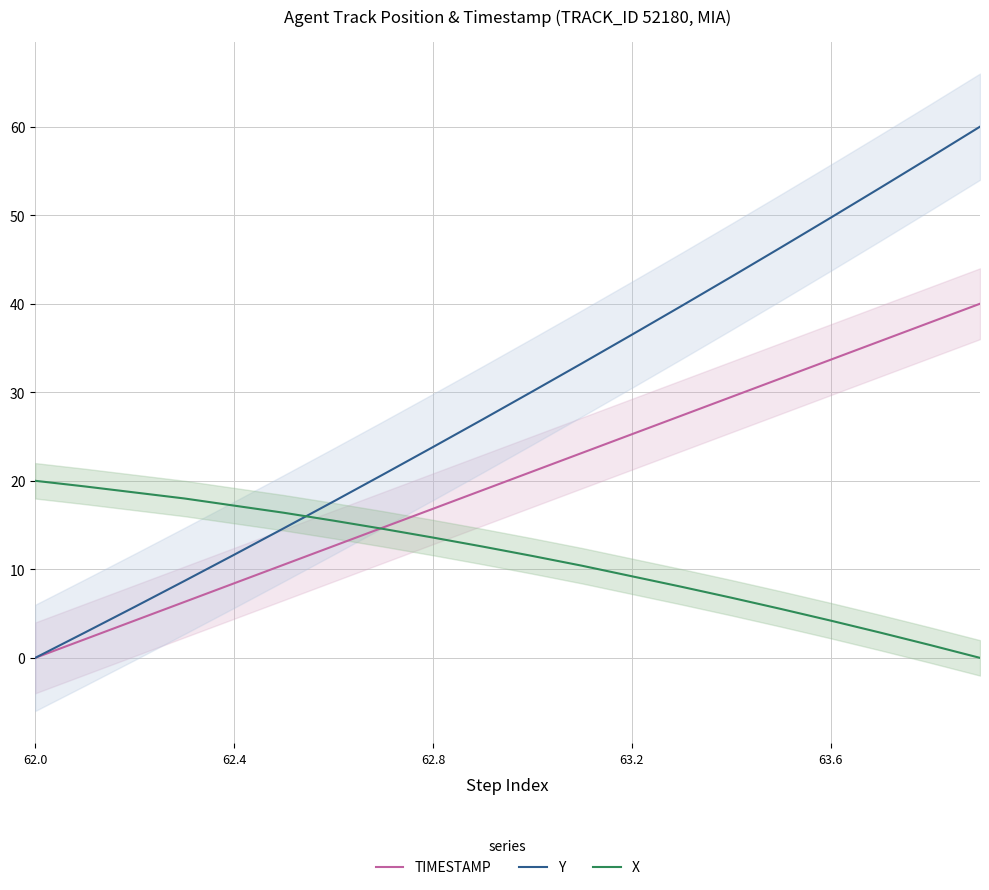

Which series has the largest total across all categories?

Y